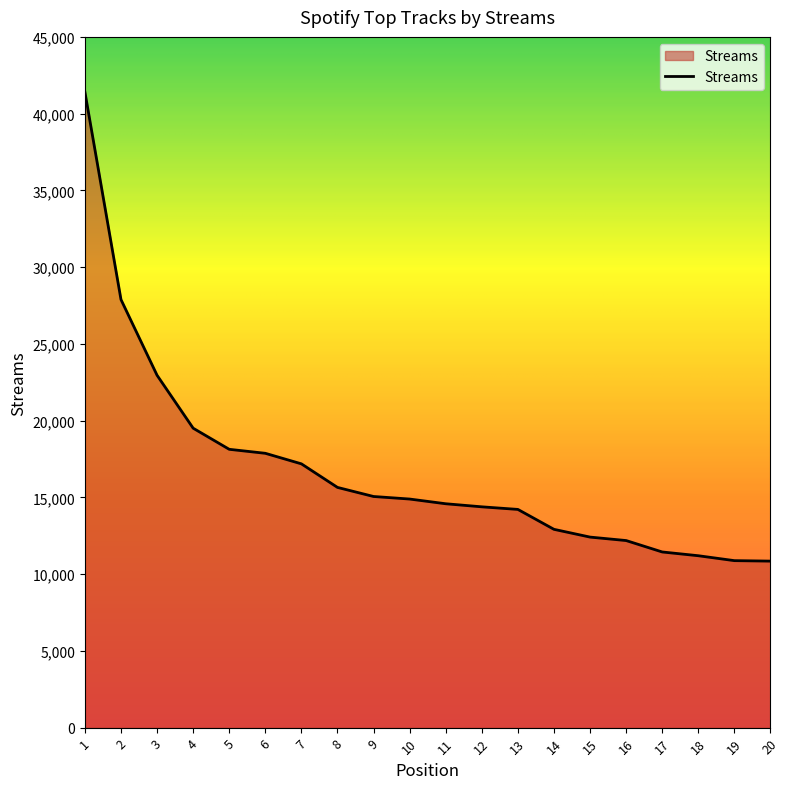

The value at 12 is 6539. True or false?

False